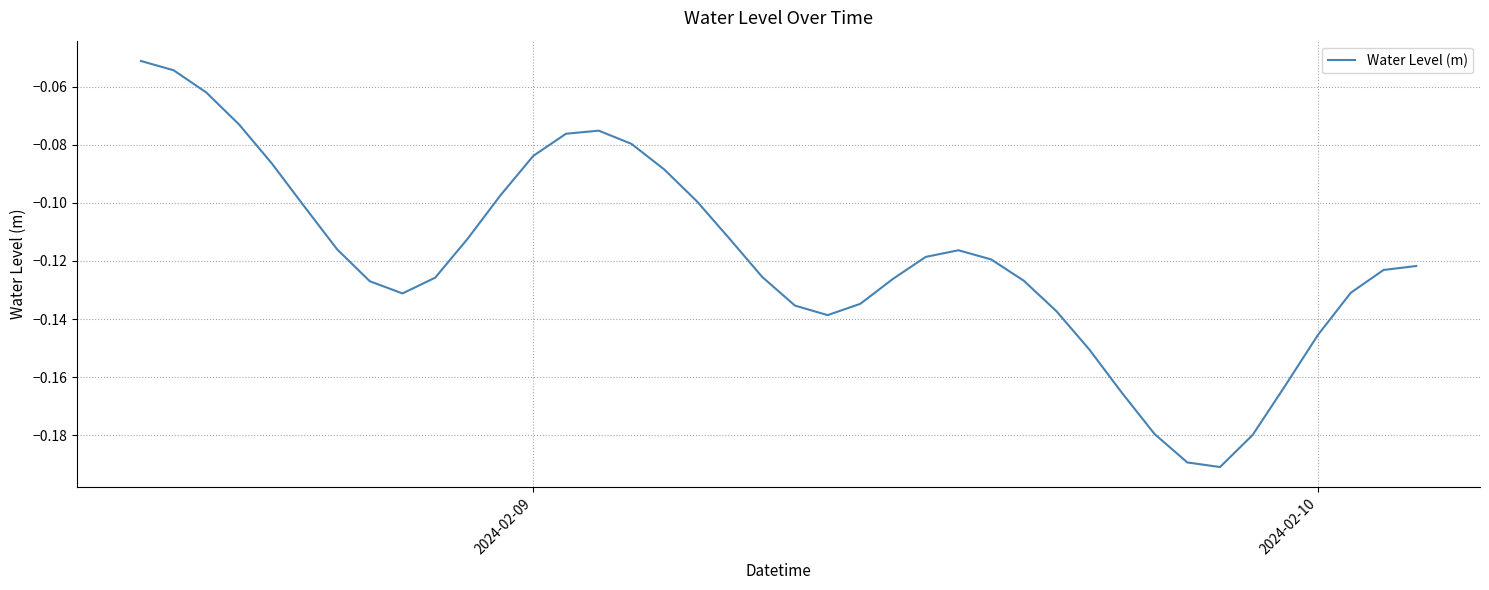

What is the minimum value shown in the chart?

-0.2